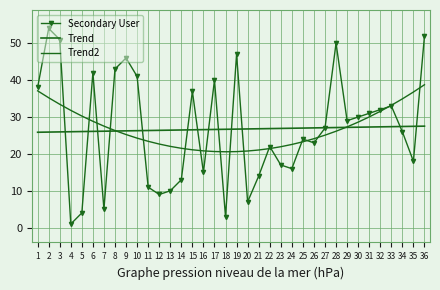

Reading left to right, list all the values displayed in this chart.

Secondary User: 38.0	54.0	51.0	1.0	4.0	42.0	5.0	43.0	46.0	41.0	11.0	9.0	10.0	13.0	37.0	15.0	40.0	3.0	47.0	7.0	14.0	22.0	17.0	16.0	24.0	23.0	27.0	50.0	29.0	30.0	31.0	32.0	33.0	26.0	18.0	52.0
Trend: 25.9	25.9	26.0	26.0	26.1	26.1	26.2	26.2	26.2	26.3	26.3	26.4	26.4	26.5	26.5	26.6	26.6	26.7	26.7	26.8	26.8	26.9	26.9	27.0	27.0	27.0	27.1	27.1	27.2	27.2	27.3	27.3	27.4	27.4	27.5	27.5
Trend2: 37.1	35.2	33.5	31.8	30.3	28.8	27.5	26.3	25.2	24.3	23.4	22.7	22.0	21.5	21.1	20.8	20.6	20.6	20.6	20.8	21.1	21.4	21.9	22.6	23.3	24.1	25.1	26.1	27.3	28.6	30.0	31.5	33.2	34.9	36.8	38.7